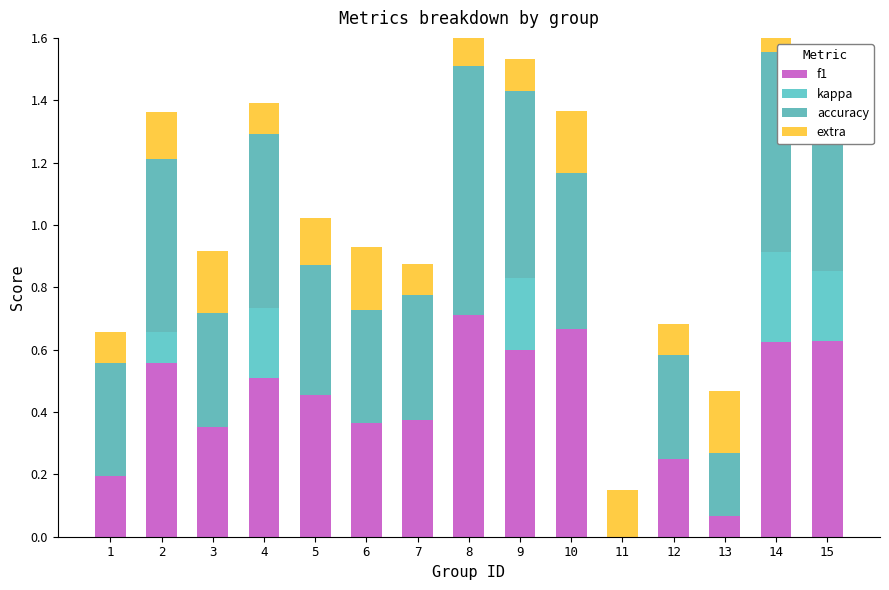

Reading left to right, what are all the values shown in this chart?

f1: 1=0.2	2=0.6	3=0.4	4=0.5	5=0.5	6=0.4	7=0.4	8=0.7	9=0.6	10=0.7	11=0.0	12=0.2	13=0.1	14=0.6	15=0.6
kappa: 1=0.0	2=0.1	3=0.0	4=0.2	5=0.0	6=0.0	7=0.0	8=0.0	9=0.2	10=0.0	11=0.0	12=0.0	13=0.0	14=0.3	15=0.2
accuracy: 1=0.4	2=0.6	3=0.4	4=0.6	5=0.4	6=0.4	7=0.4	8=0.8	9=0.6	10=0.5	11=0.0	12=0.3	13=0.2	14=0.6	15=0.6
extra: 1=0.1	2=0.2	3=0.2	4=0.1	5=0.2	6=0.2	7=0.1	8=0.2	9=0.1	10=0.2	11=0.2	12=0.1	13=0.2	14=0.1	15=0.2